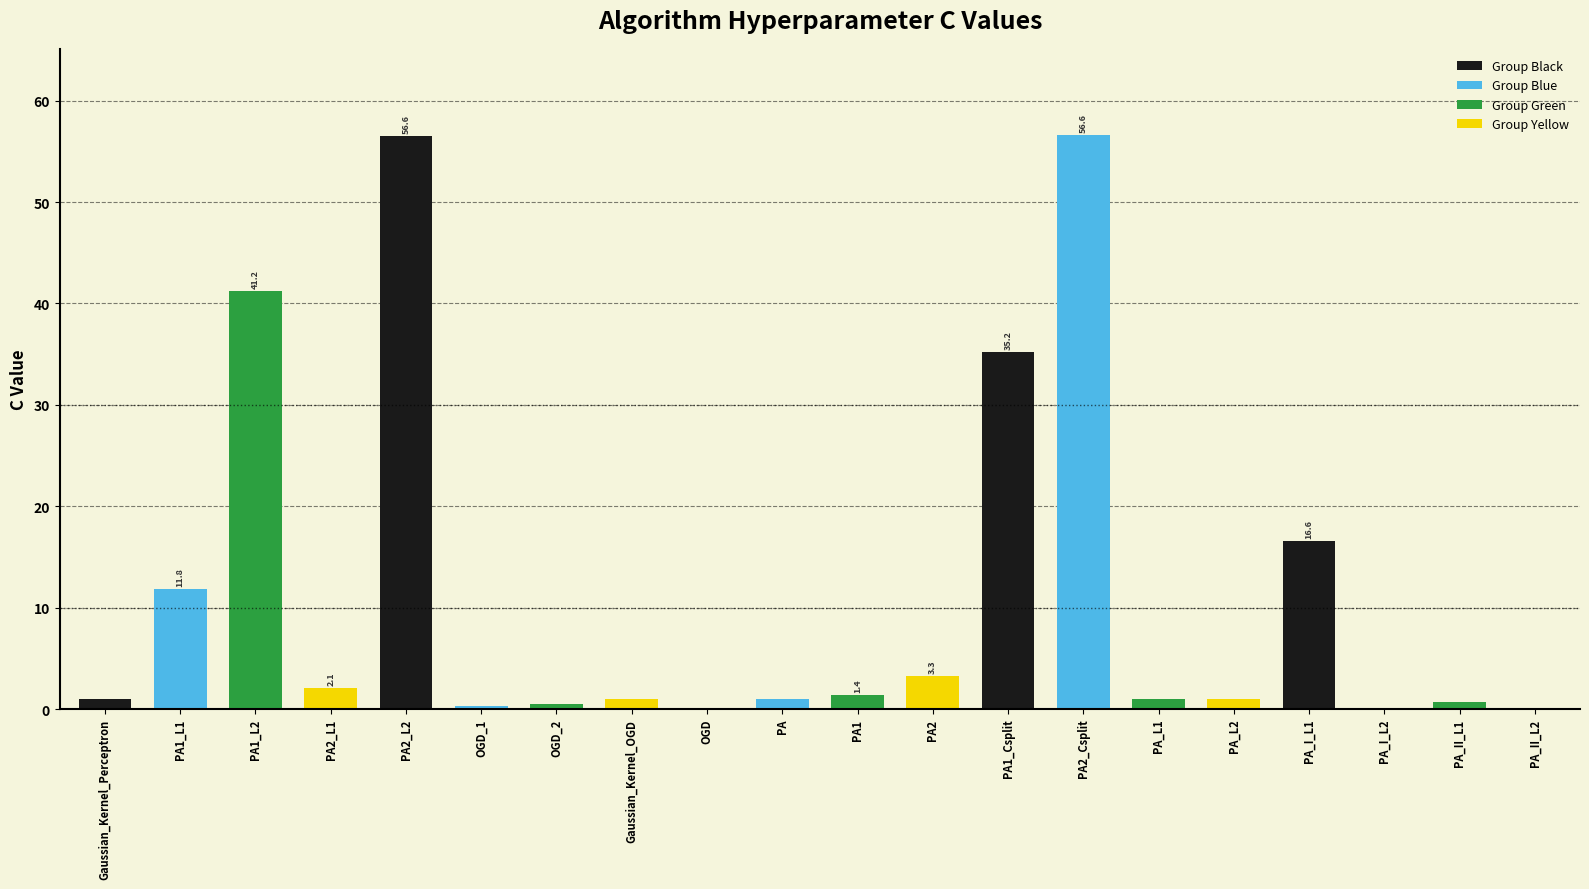

What is the change in value from PA2 to PA_I_L1?

+13.3